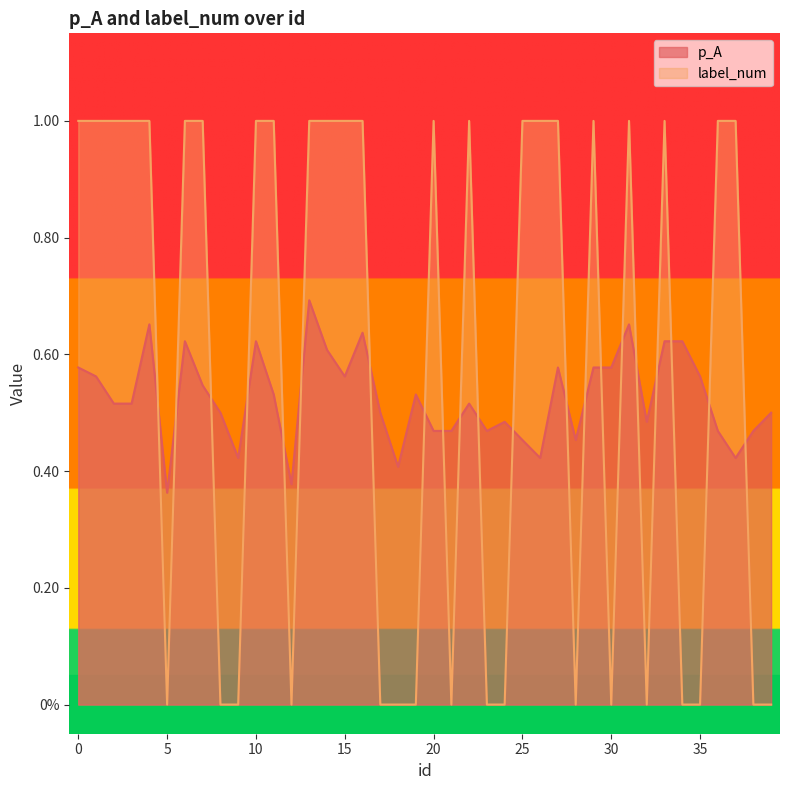

Reading left to right, what are all the values shown in this chart?

p_A: 0=0.6	1=0.6	2=0.5	3=0.5	4=0.7	5=0.4	6=0.6	7=0.5	8=0.5	9=0.4	10=0.6	11=0.5	12=0.4	13=0.7	14=0.6	15=0.6	16=0.6	17=0.5	18=0.4	19=0.5	20=0.5	21=0.5	22=0.5	23=0.5	24=0.5	25=0.5	26=0.4	27=0.6	28=0.5	29=0.6	30=0.6	31=0.7	32=0.5	33=0.6	34=0.6	35=0.6	36=0.5	37=0.4	38=0.5	39=0.5
label_num: 0=1.0	1=1.0	2=1.0	3=1.0	4=1.0	5=0.0	6=1.0	7=1.0	8=0.0	9=0.0	10=1.0	11=1.0	12=0.0	13=1.0	14=1.0	15=1.0	16=1.0	17=0.0	18=0.0	19=0.0	20=1.0	21=0.0	22=1.0	23=0.0	24=0.0	25=1.0	26=1.0	27=1.0	28=0.0	29=1.0	30=0.0	31=1.0	32=0.0	33=1.0	34=0.0	35=0.0	36=1.0	37=1.0	38=0.0	39=0.0